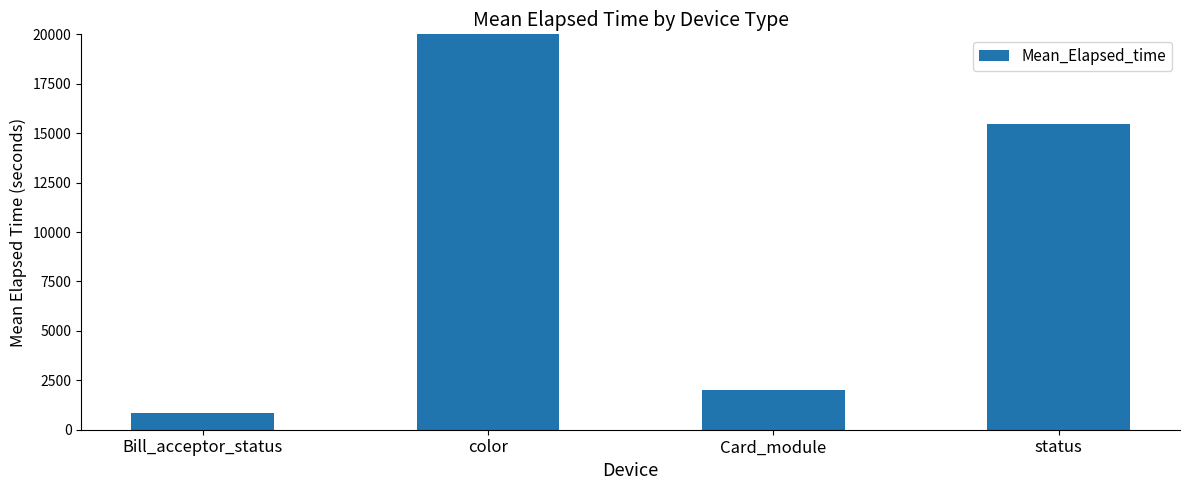

The value at Card_module is 2799.2. True or false?

False